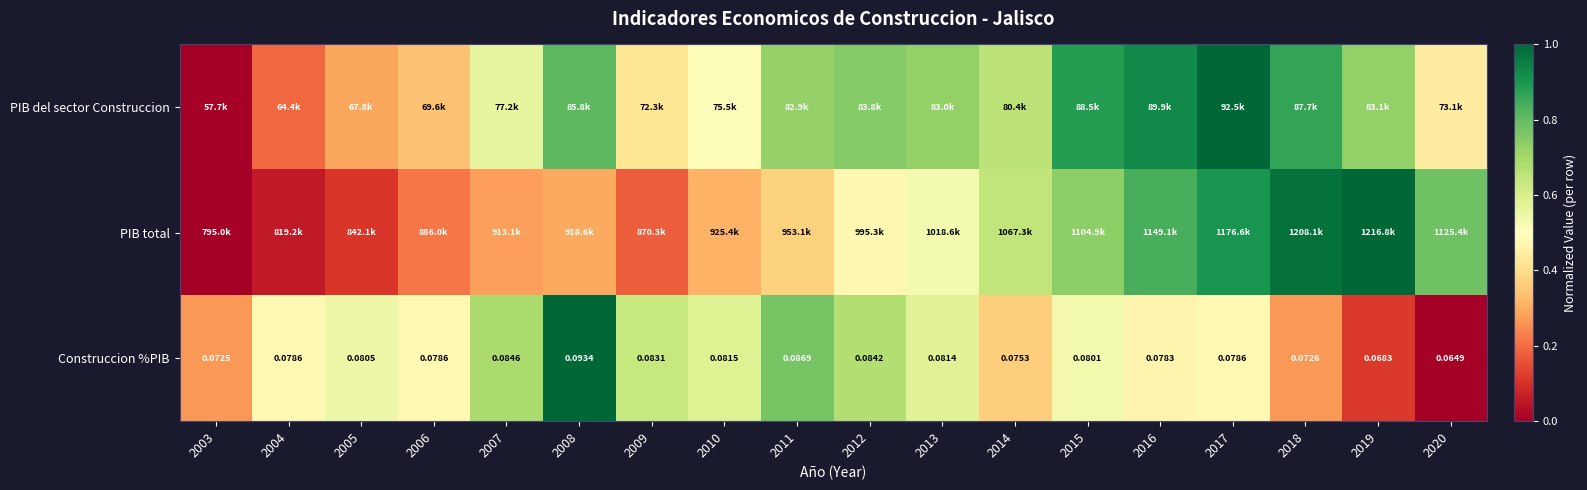

What is the sum of all PIB del sector Construccion values?

10.8